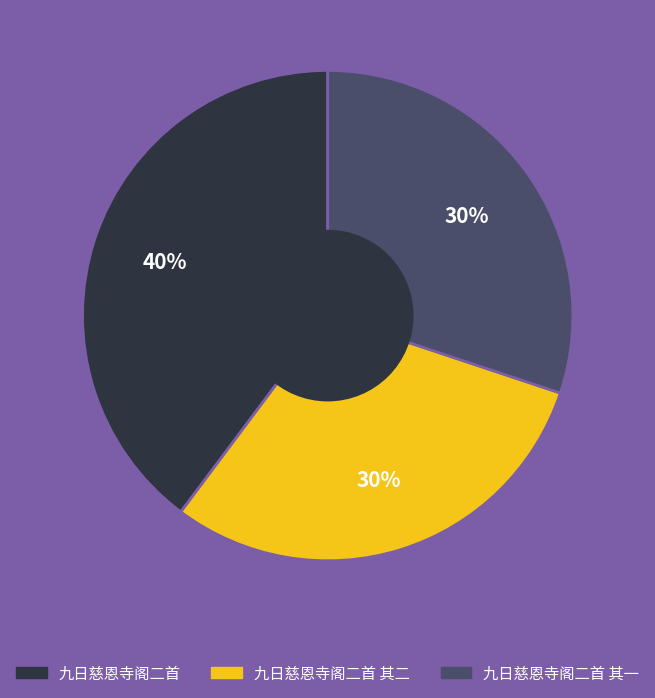

Does any single category account for the majority?

No